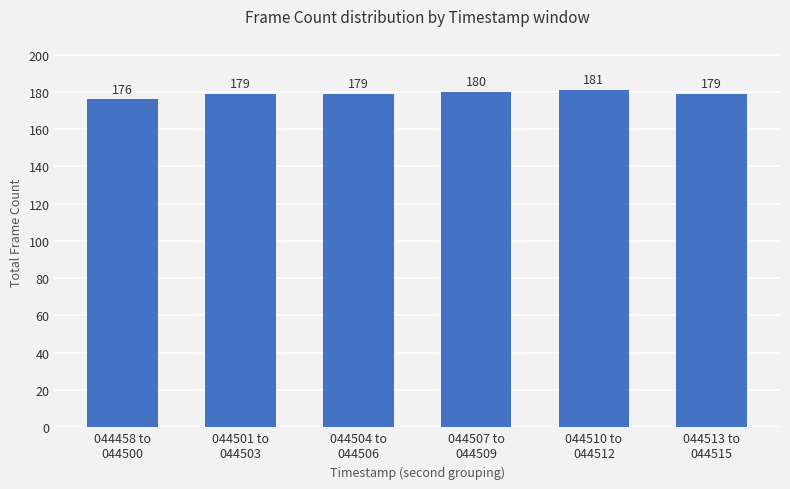

Count the number of data series in this chart.

1